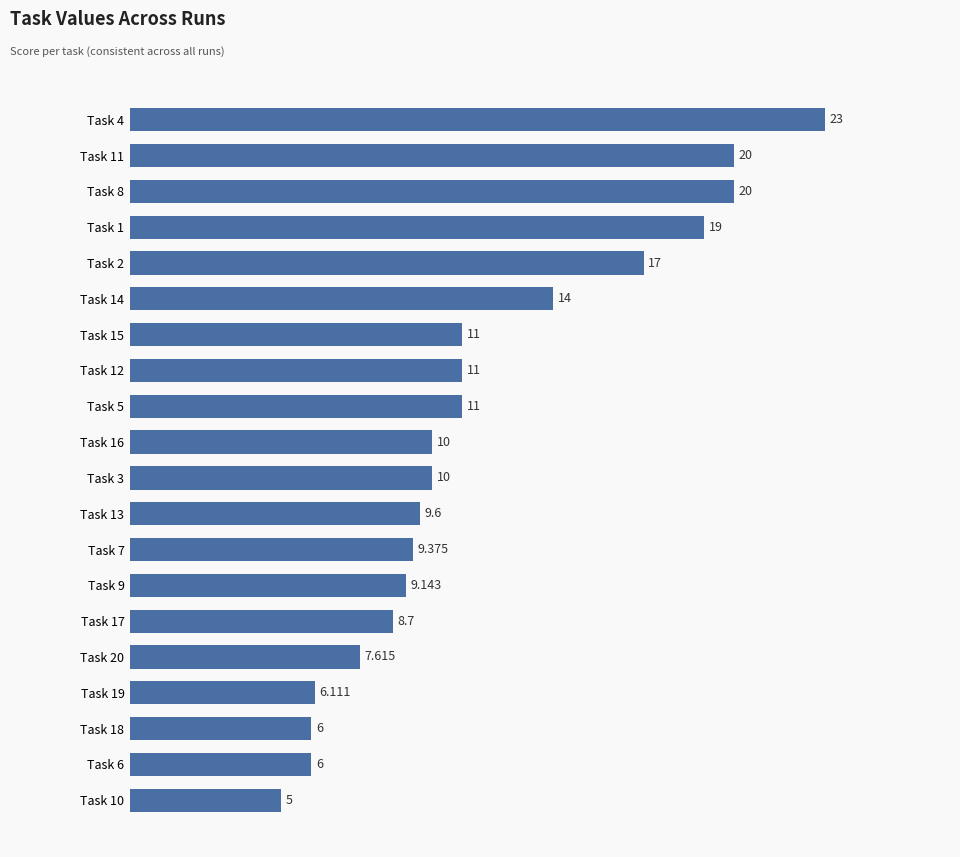

What is the sum of all values?

233.5